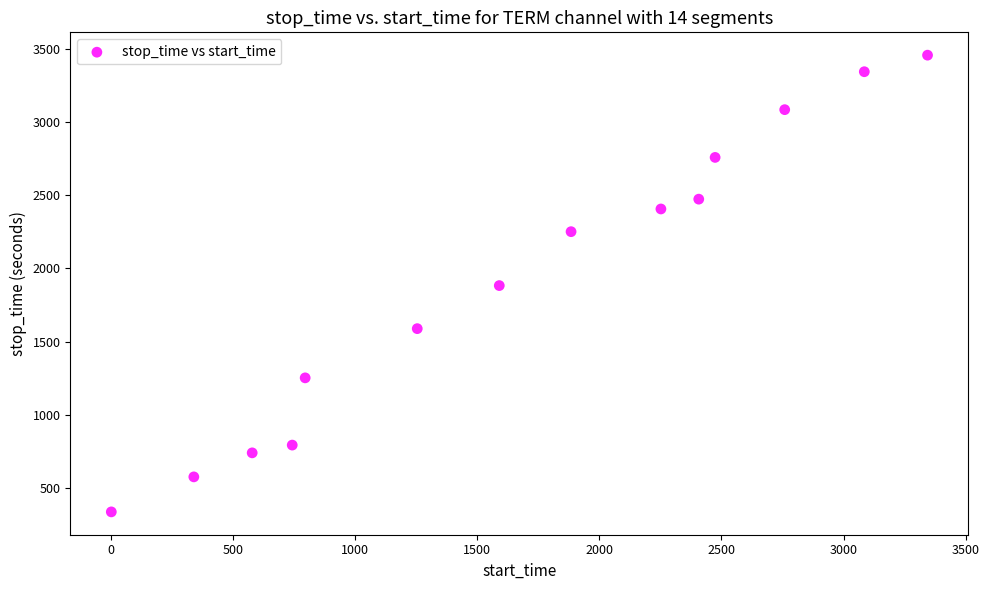

What is the range of Y values (max minus min)?

3118